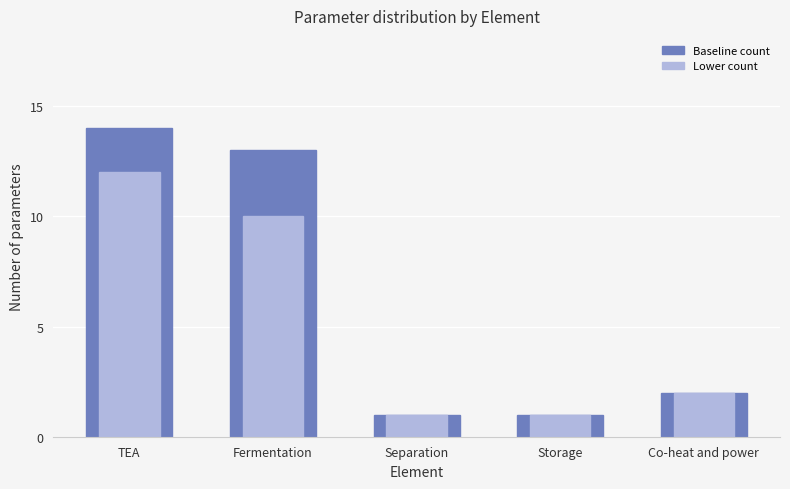

Reading left to right, extract all data points from this chart.

Baseline count: 14	13	1	1	2
Lower count: 12	10	1	1	2